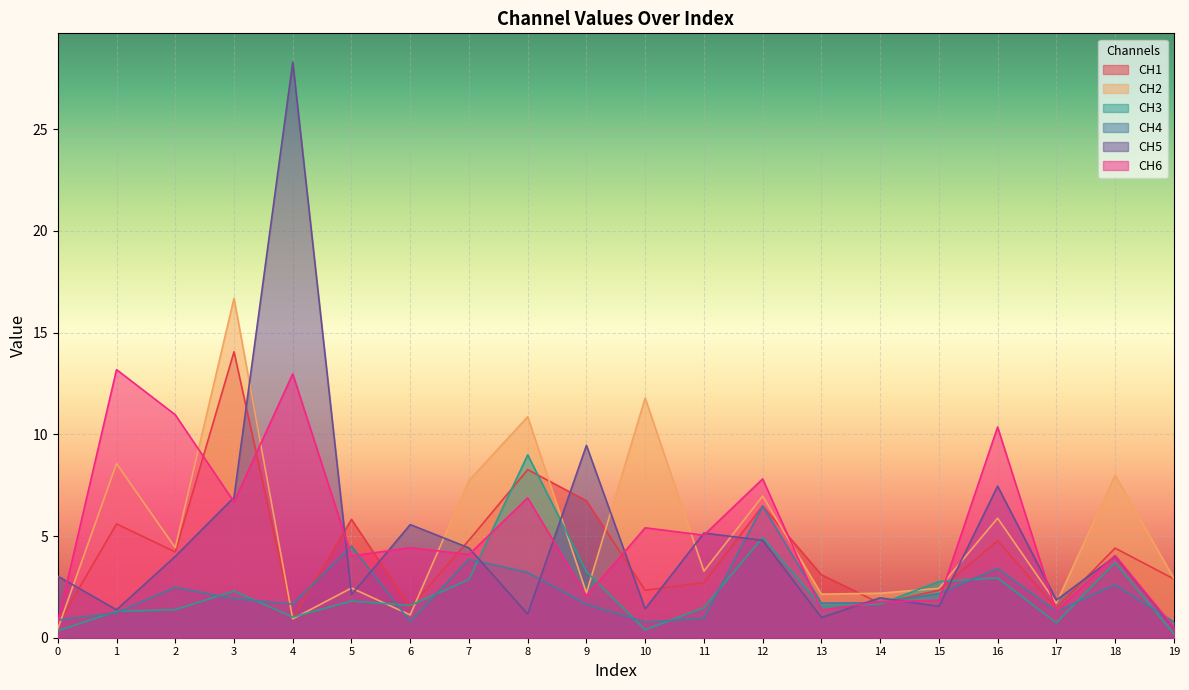

Which series changed the most between 11 and 12?

CH4